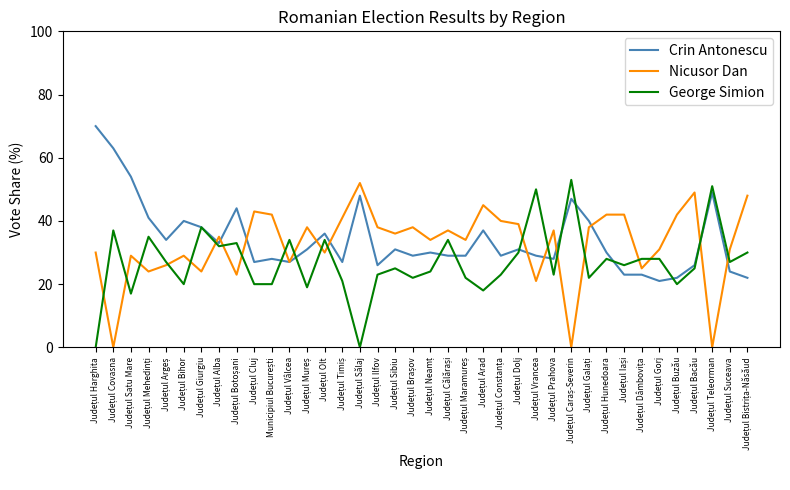

What is the maximum value shown in the chart?

70